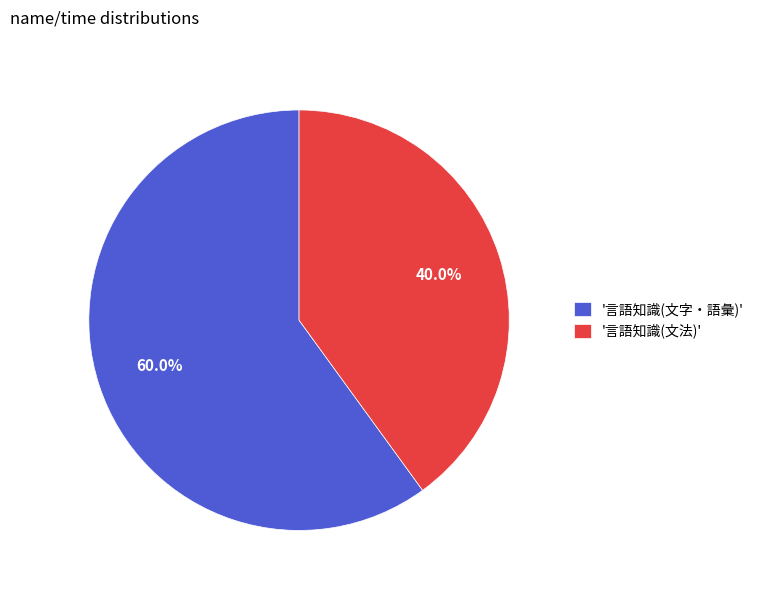

Rank the categories by value from lowest to highest.

'言語知識(文法)', '言語知識(文字・語彙)'